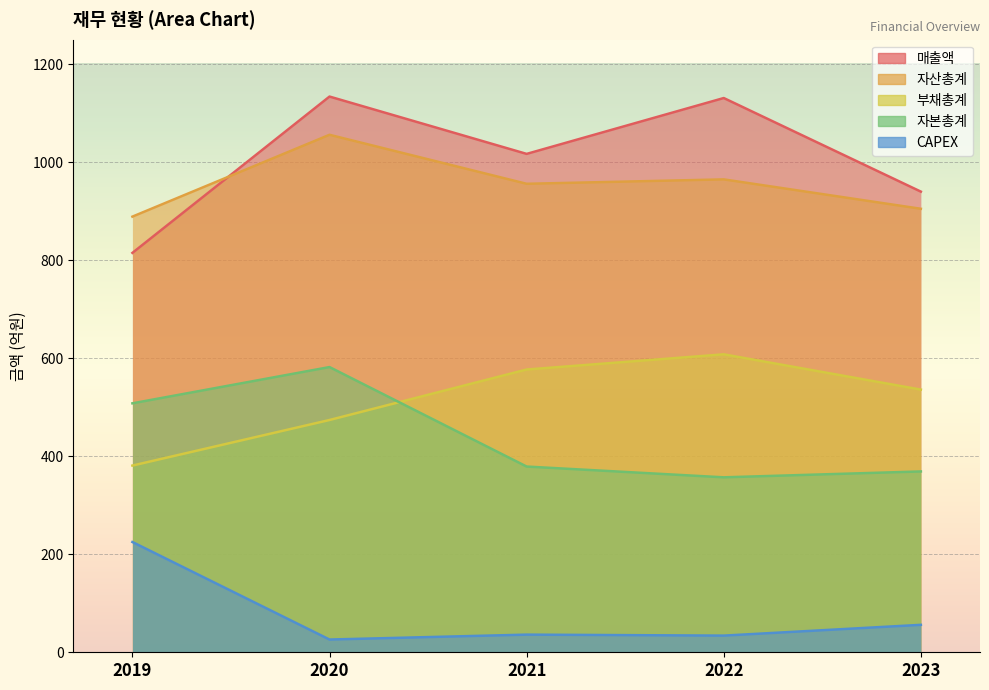

At 2022, list the series in order from smallest to largest.

CAPEX, 자본총계, 부채총계, 자산총계, 매출액